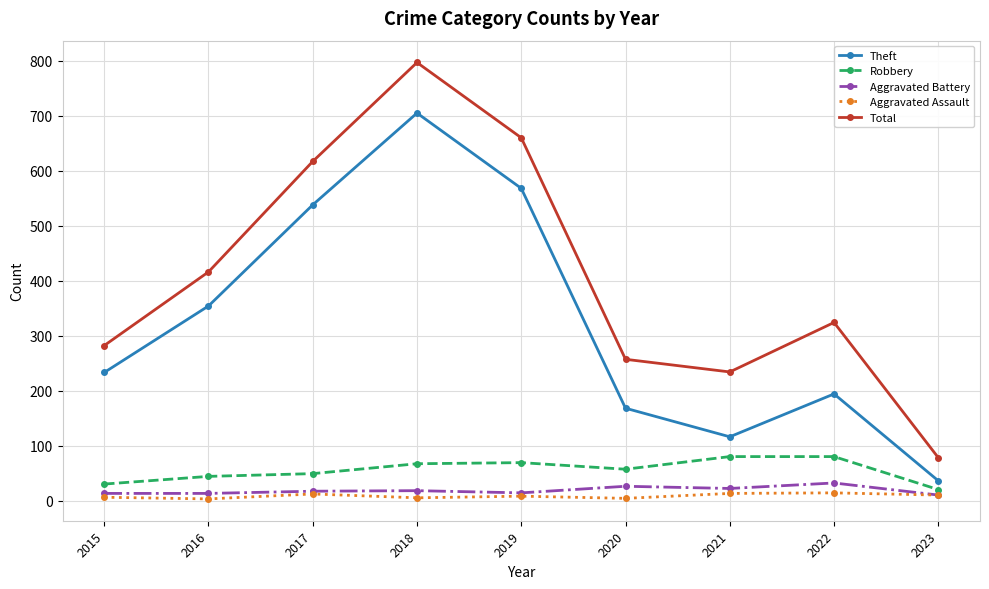

The value of Total at 2015 is 183. True or false?

False